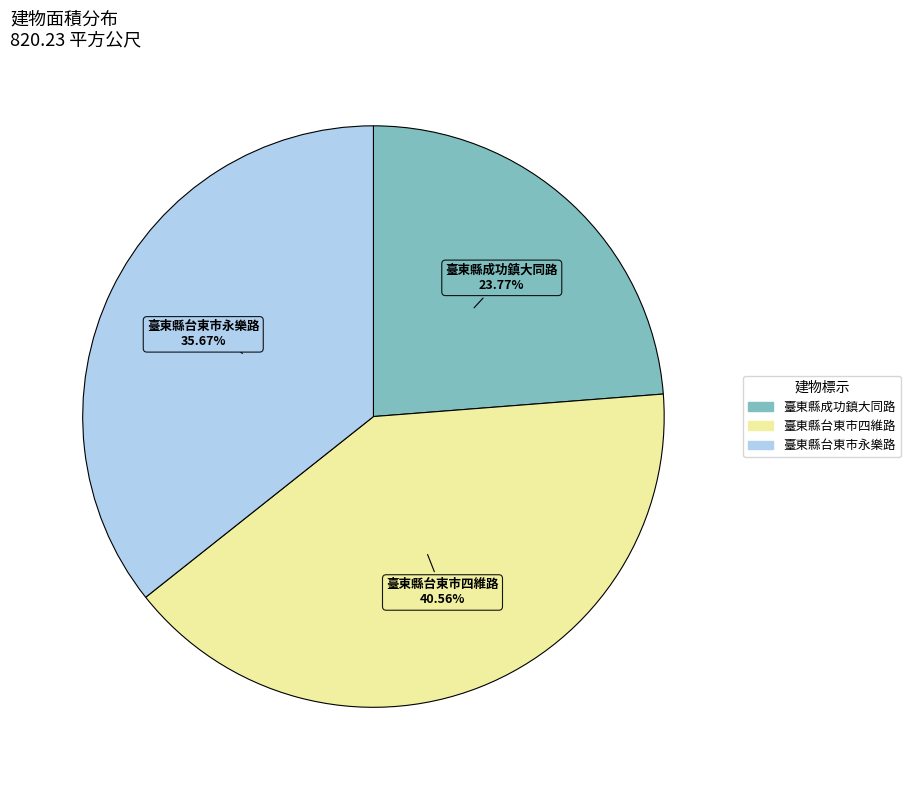

Count the number of slices in the pie.

3